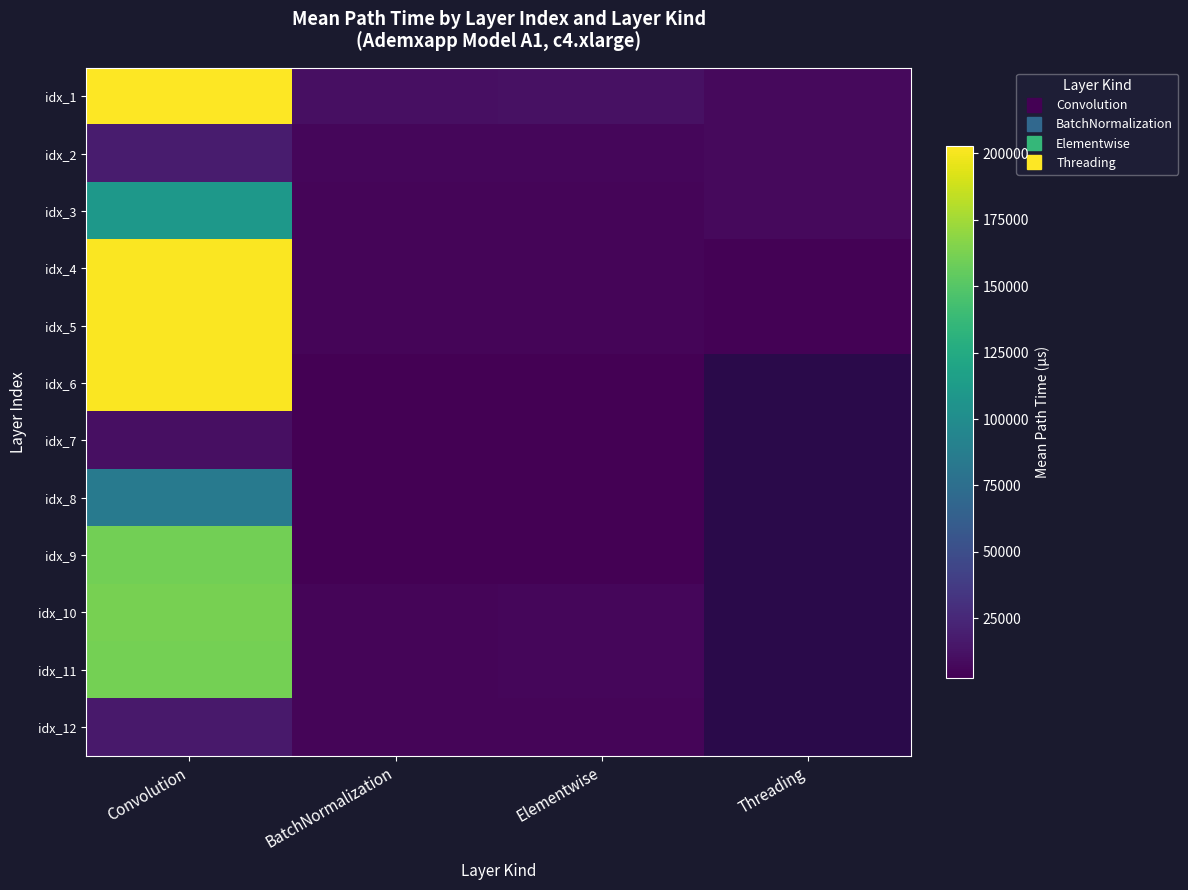

Which category has the highest value across all series?

Convolution